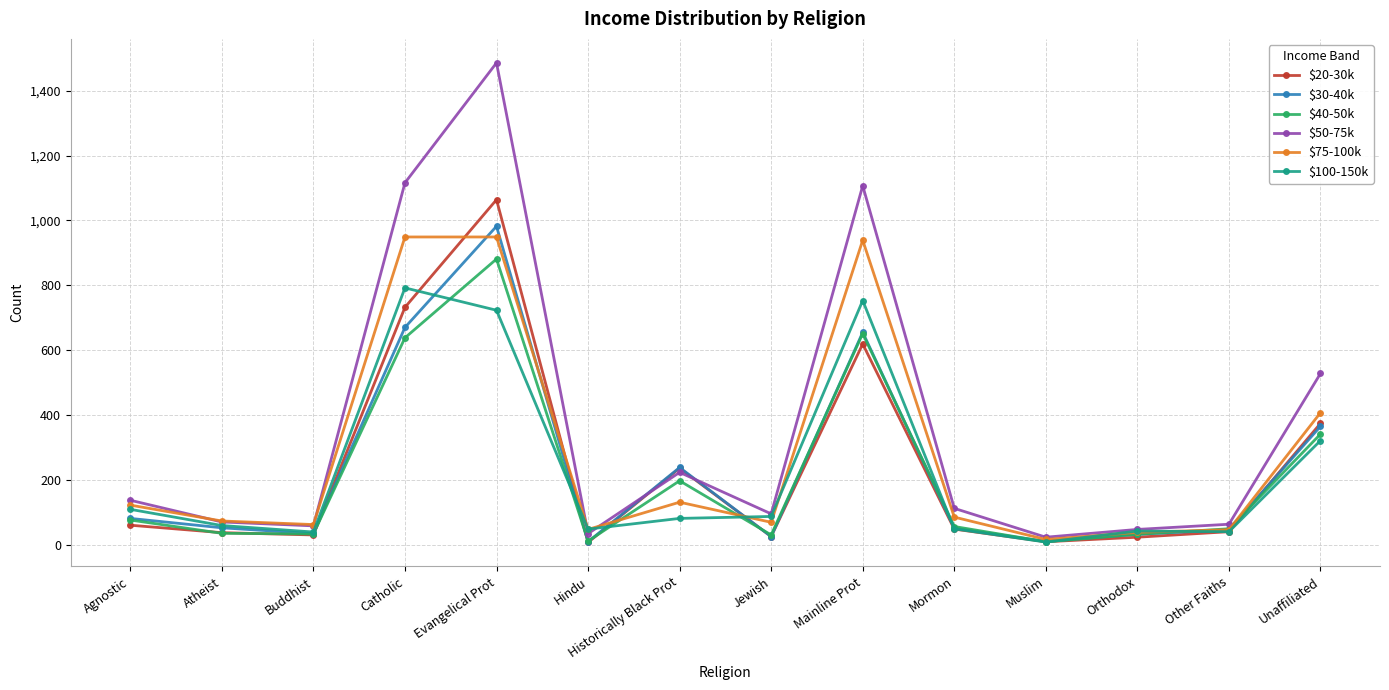

After their last crossing, which series has the higher values: $20-30k or $50-75k?

$50-75k